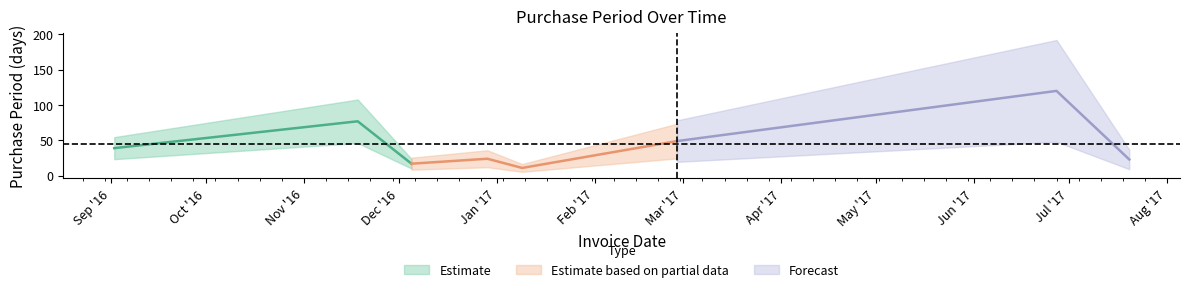

The value at 2017-01-09 is 4. True or false?

False